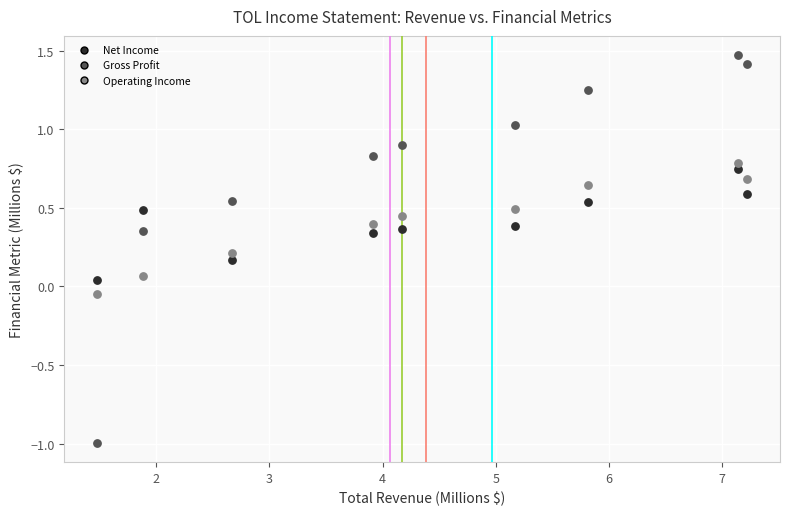

Which series reaches the maximum Y coordinate?

Gross Profit